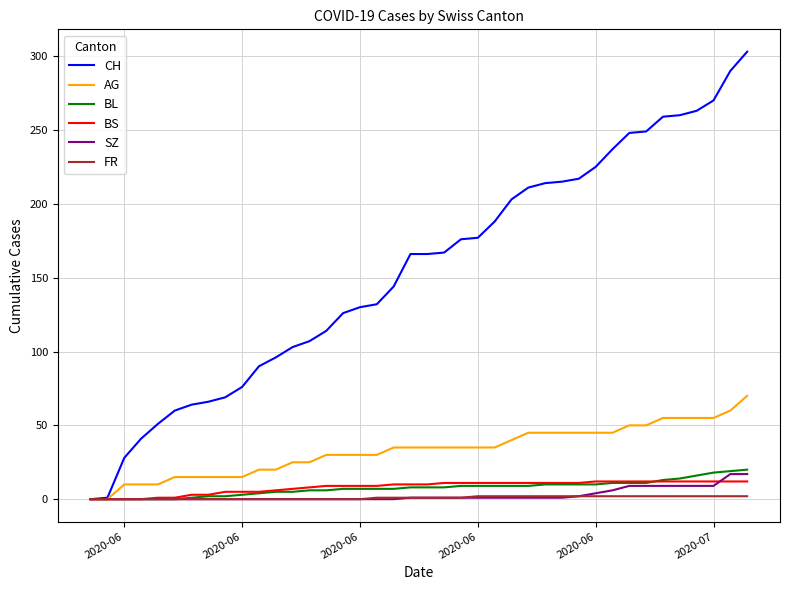

What is the highest value of the CH series?

303